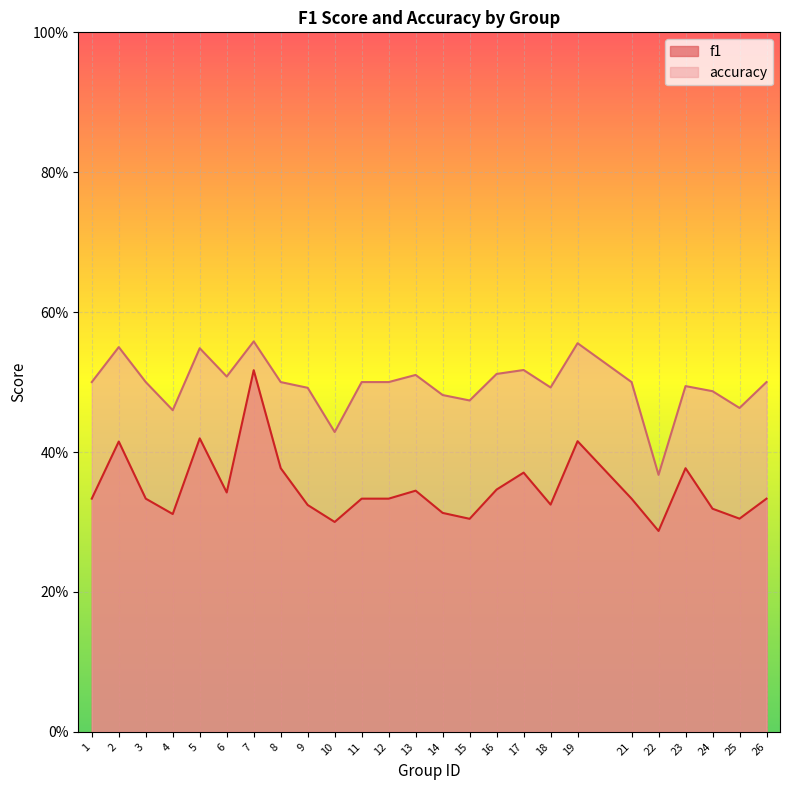

How many interior local peaks does the f1 series have?

7